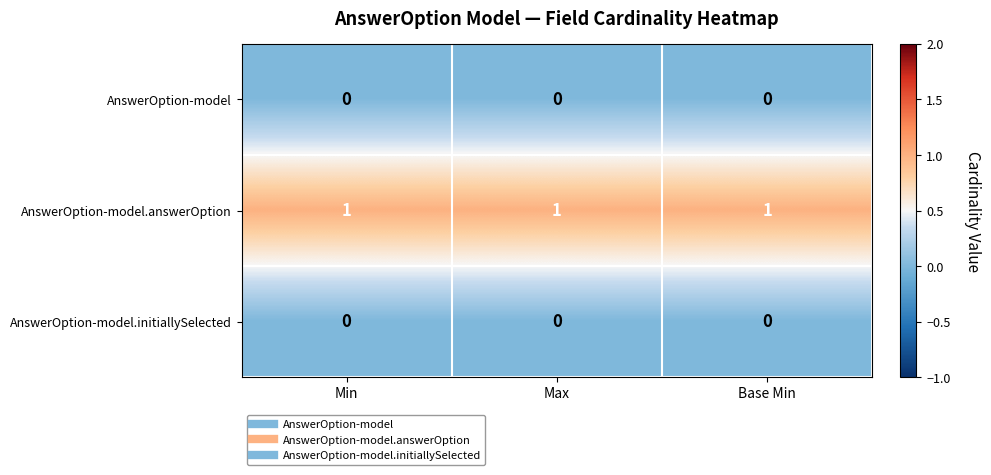

What is the sum of all AnswerOption-model.answerOption values?

3